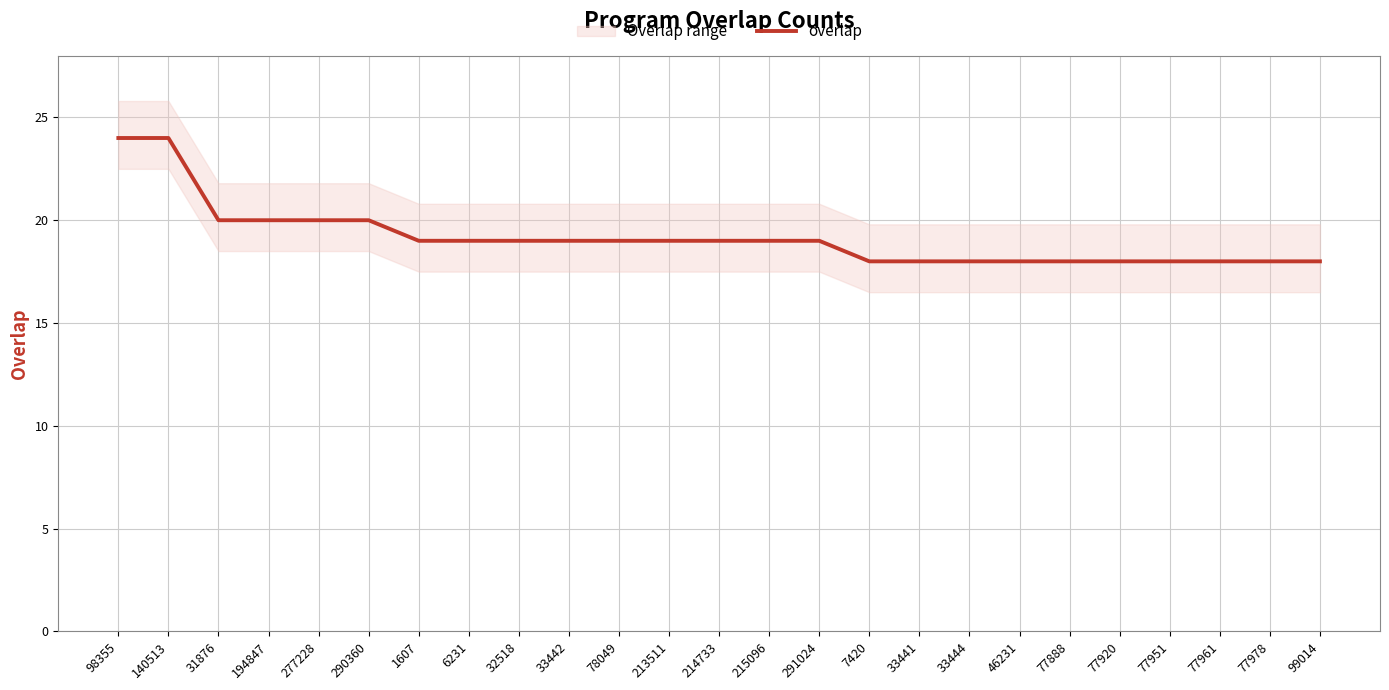

List the labels in order of value, largest first.

98355, 140513, 31876, 194847, 277228, 290360, 1607, 6231, 32518, 33442, 78049, 213511, 214733, 215096, 291024, 7420, 33441, 33444, 46231, 77888, 77920, 77951, 77961, 77978, 99014